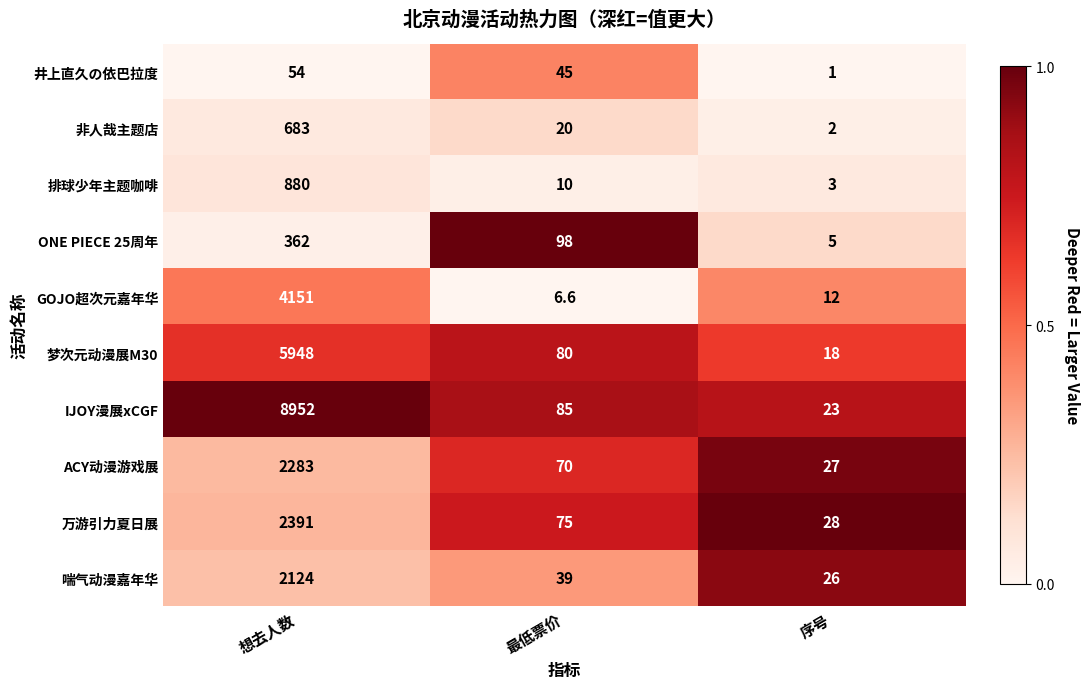

What is the difference between the maximum and second lowest values in the GOJO超次元嘉年华 series?

4139.0